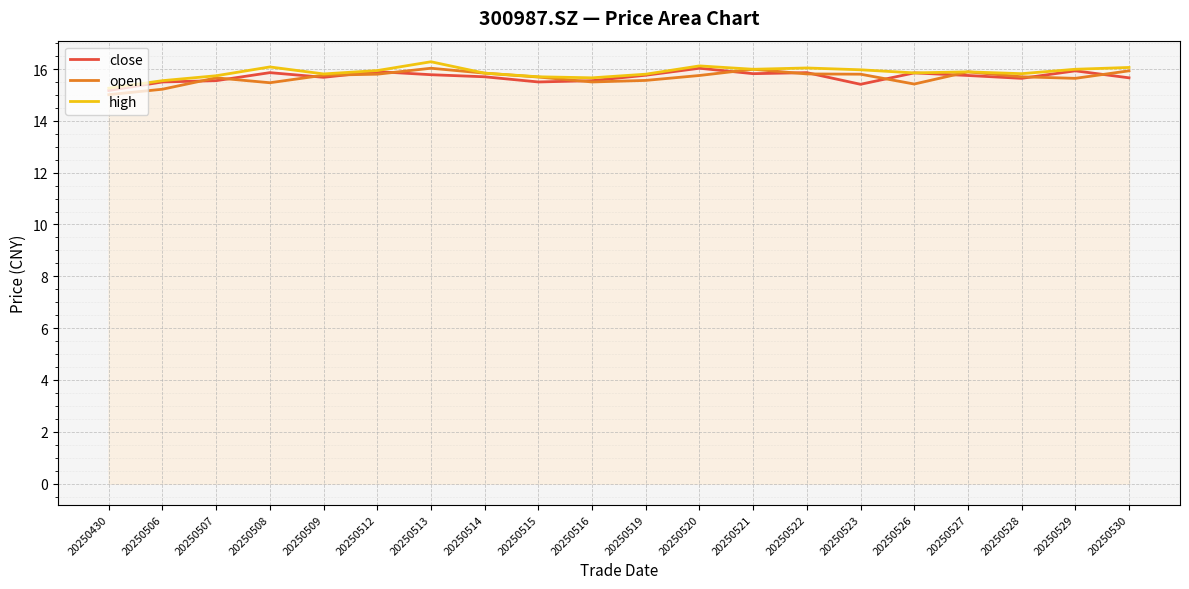

True or false: high and open cross at least once.

False